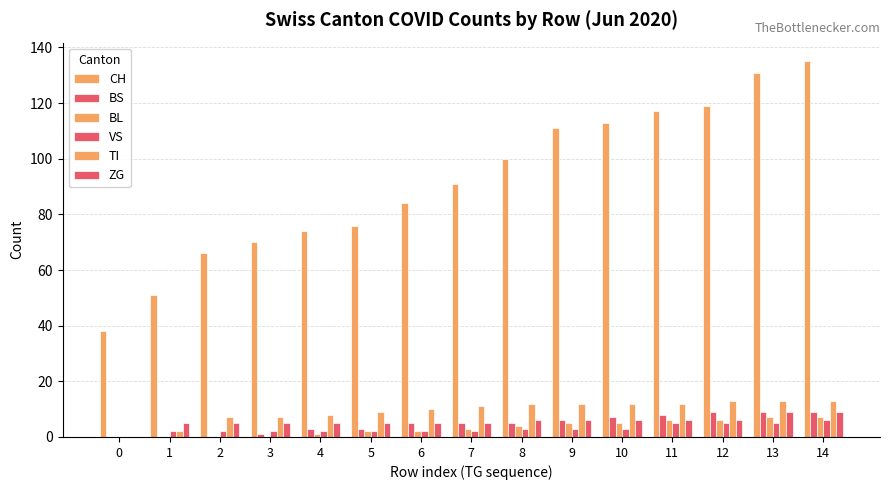

How many distinct data groups are displayed?

6